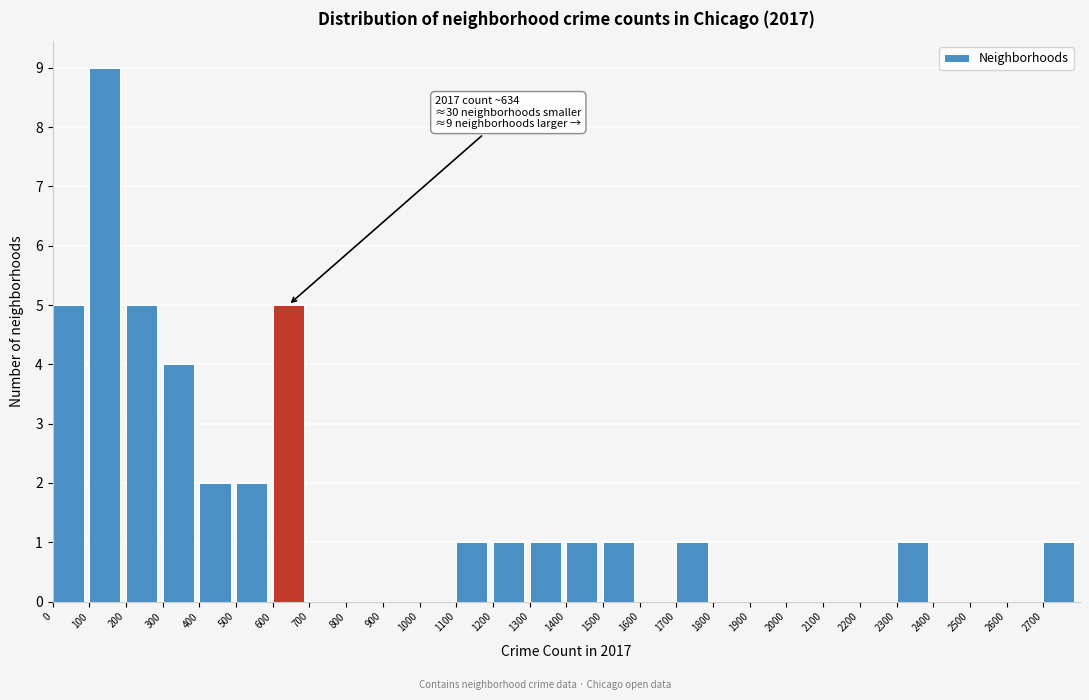

Over which range of the x-axis is the bar tallest?

100 to 200